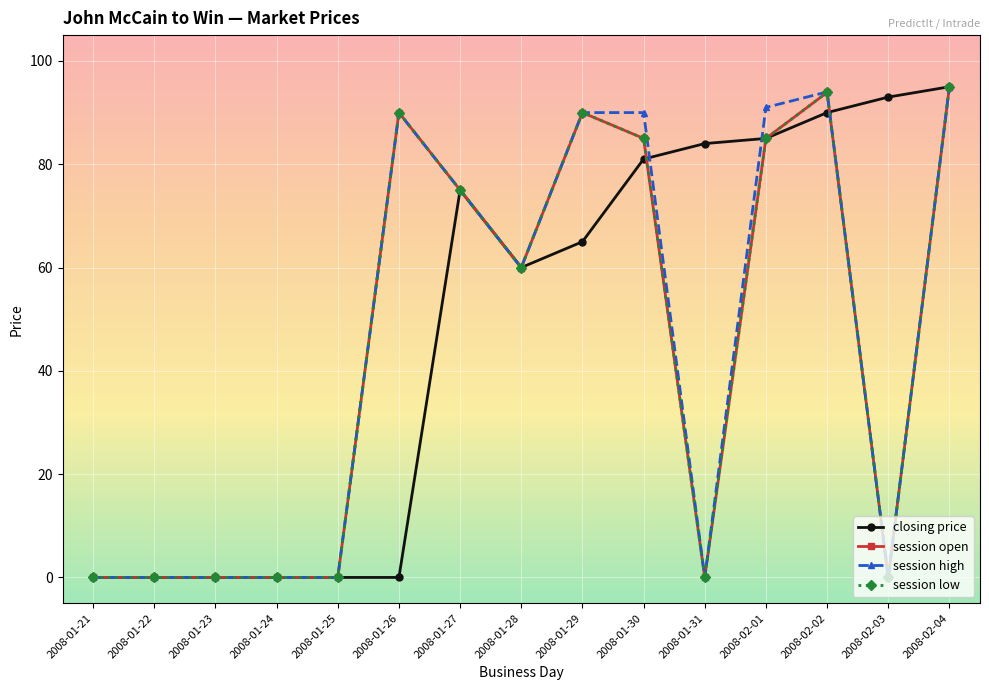

The session low series shows 29.7 at 2008-01-29. True or false?

False